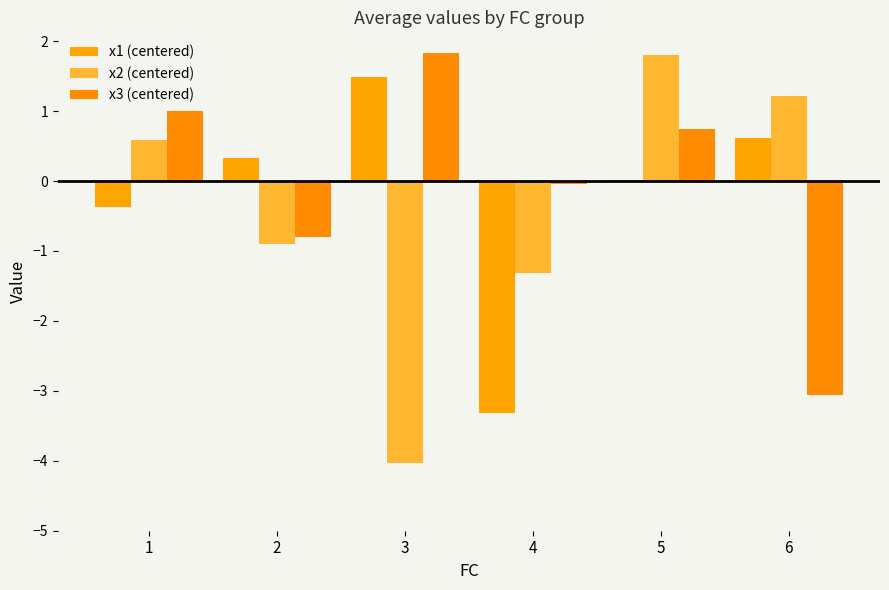

What is the difference between the maximum and minimum values in the x3 (centered) series?

4.9